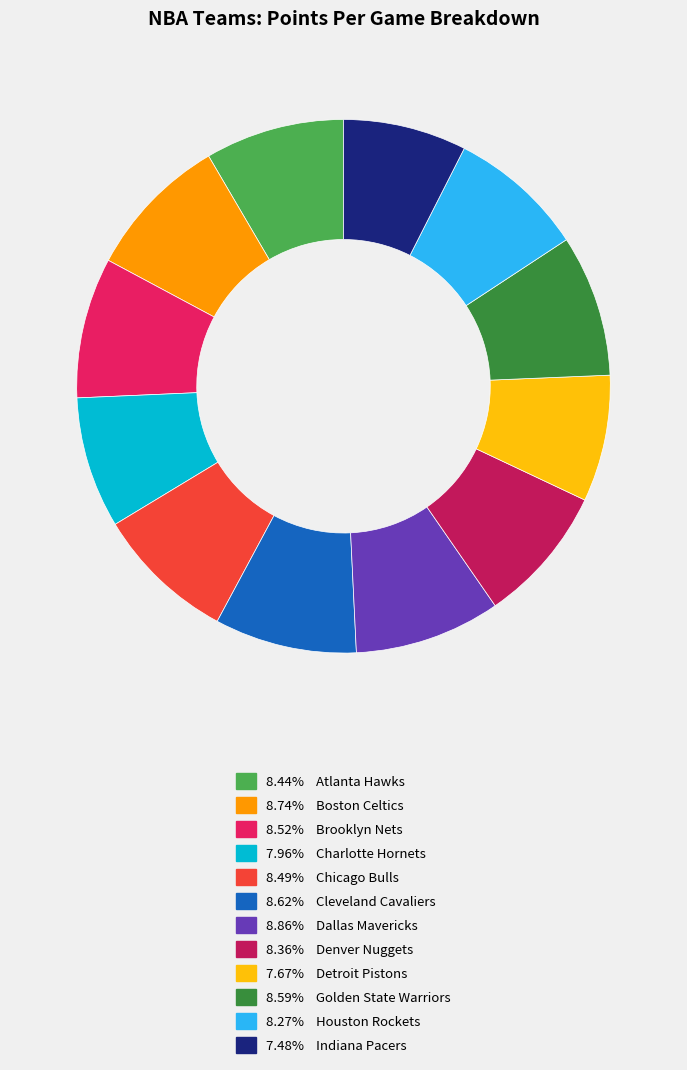

Does any single category account for the majority?

No